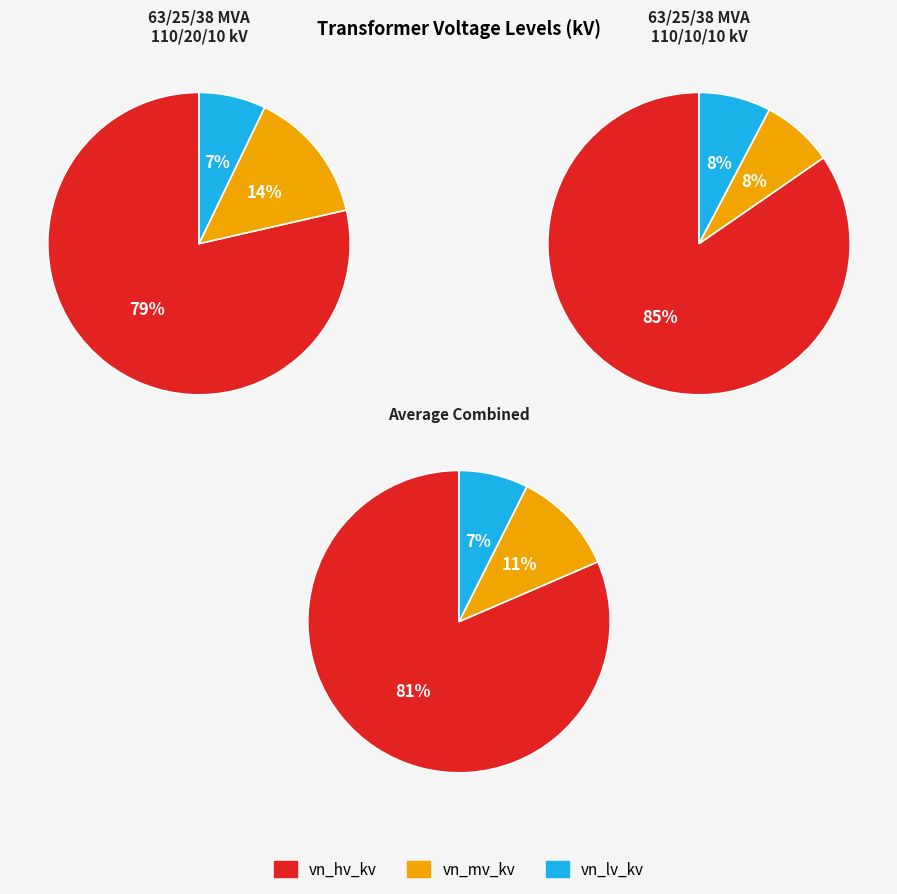

Does 63/25/38 MVA 110/20/10 kV represent more than half of the total?

Yes